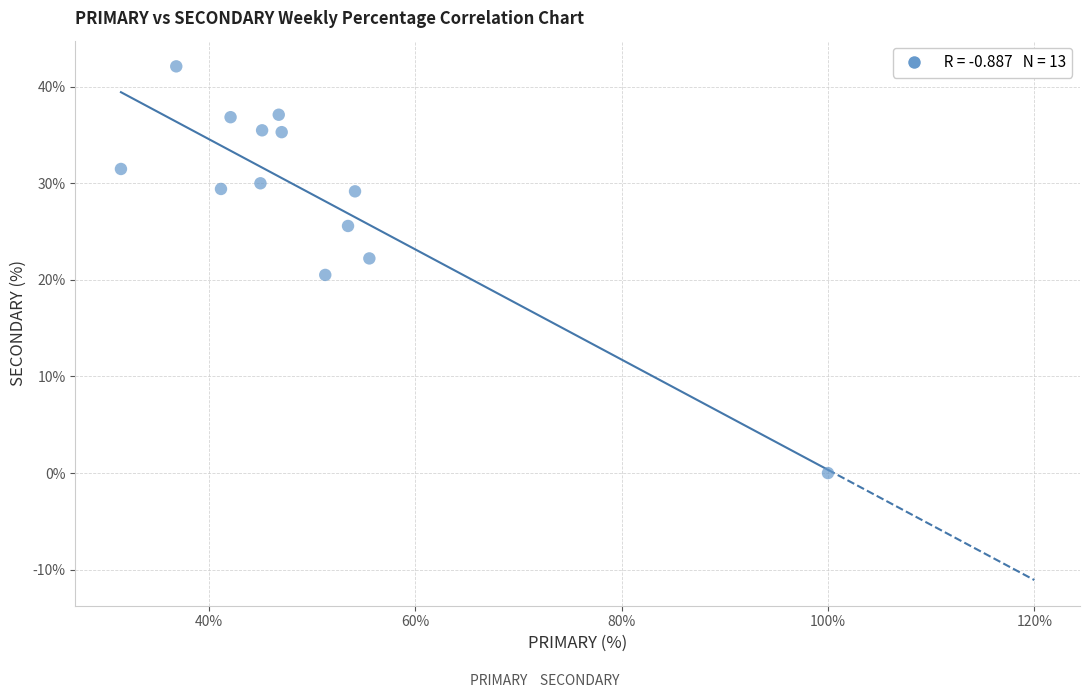

What is the range of Y values (max minus min)?

42.1